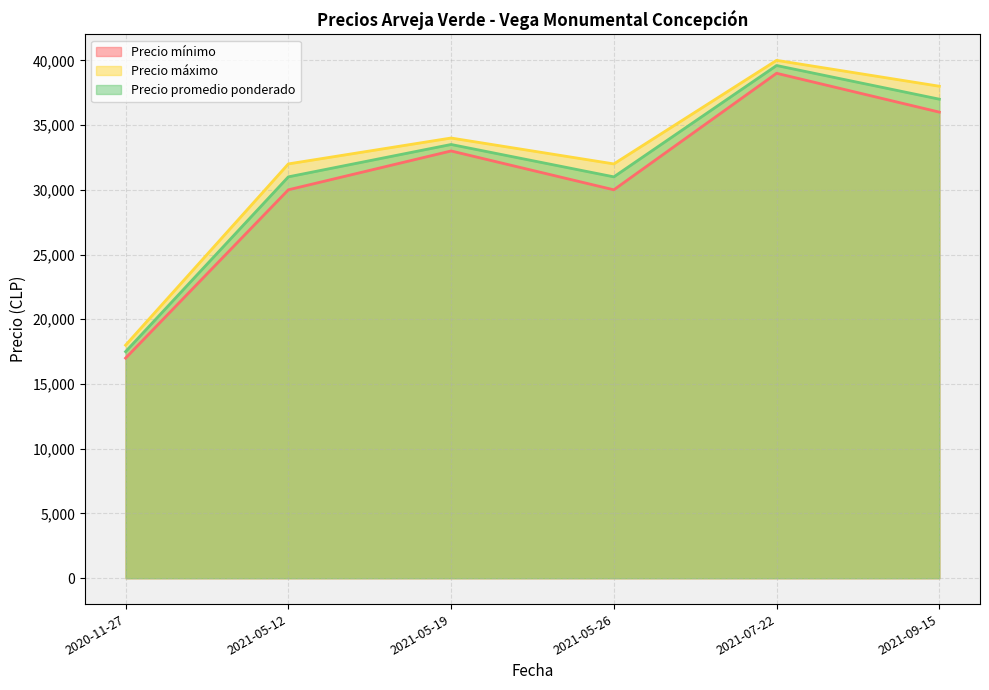

What is the difference between the maximum and minimum values in the Precio mínimo series?

22000